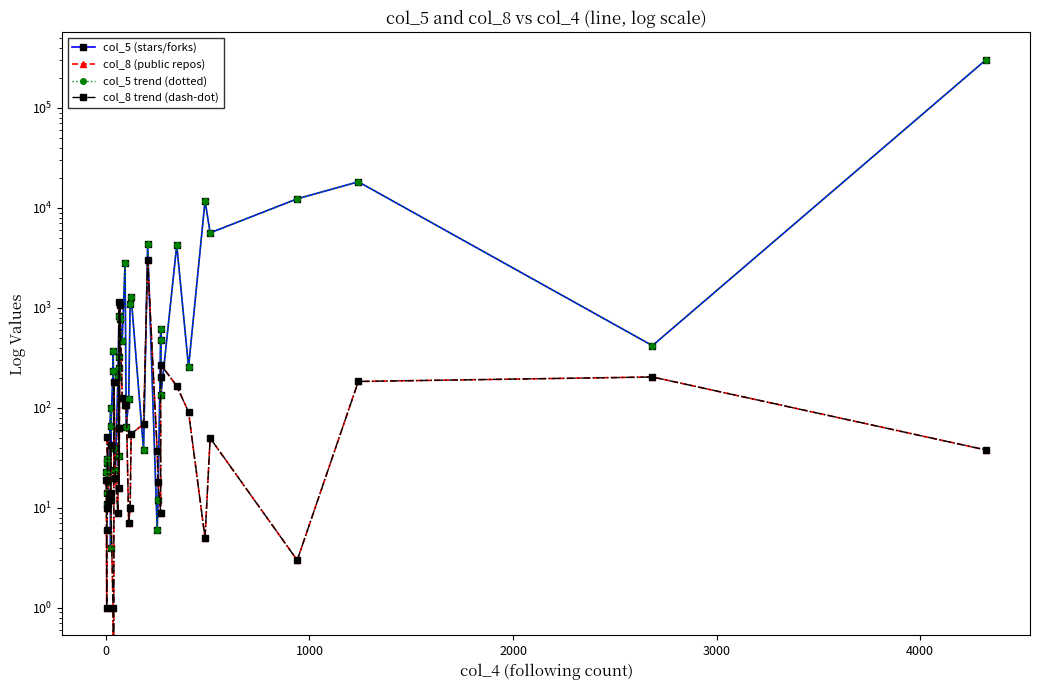

How many times do col_5 (stars/forks) and col_8 (public repos) cross each other?

18